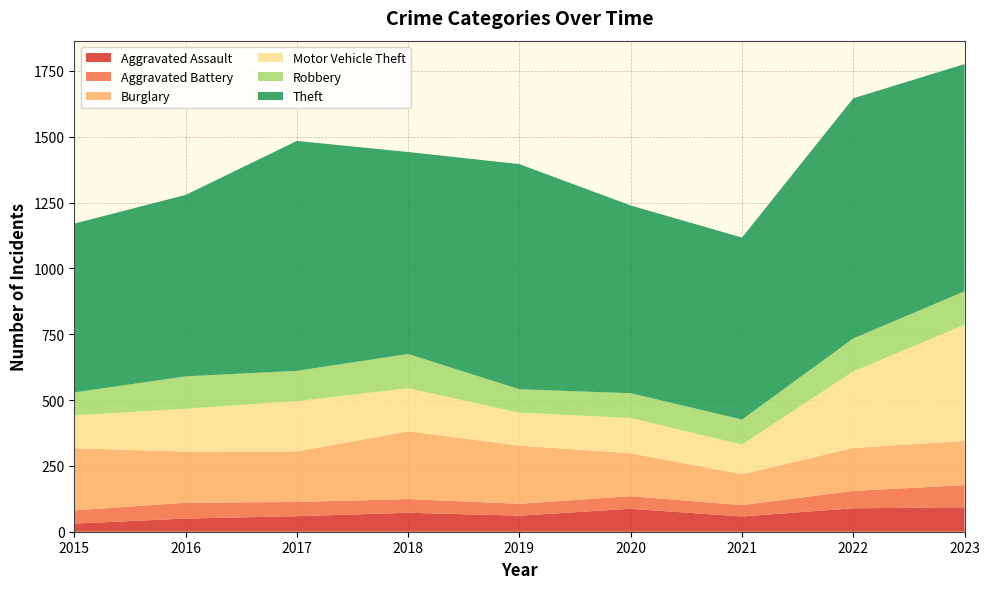

Reading left to right, list all the values displayed in this chart.

Aggravated Assault: 31	50	59	72	61	87	58	89	93
Aggravated Battery: 50	60	54	52	45	48	43	66	84
Burglary: 236	194	192	257	221	163	117	163	168
Motor Vehicle Theft: 125	163	191	164	125	134	113	291	441
Robbery: 87	123	115	130	89	94	95	125	127
Theft: 641	689	873	767	855	713	691	912	863